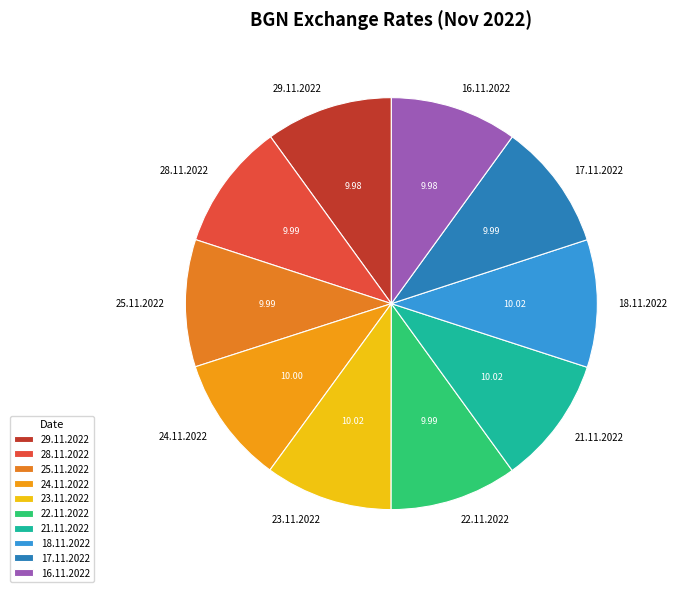

Approximately how many times larger is the value at 16.11.2022 compared to 25.11.2022?

1.0